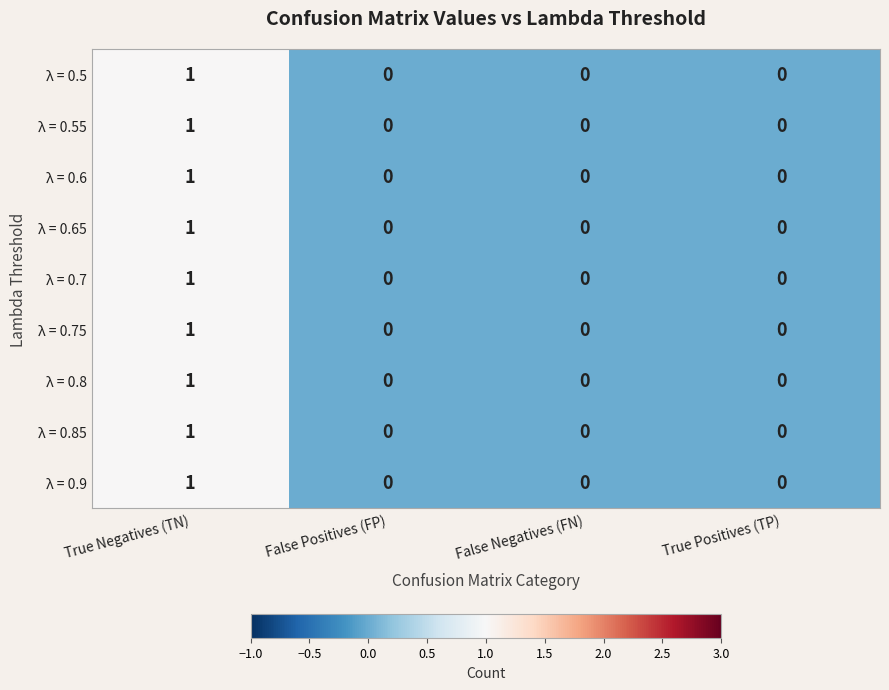

Is it true that λ = 0.5 equals 0 at True Positives (TP)?

True